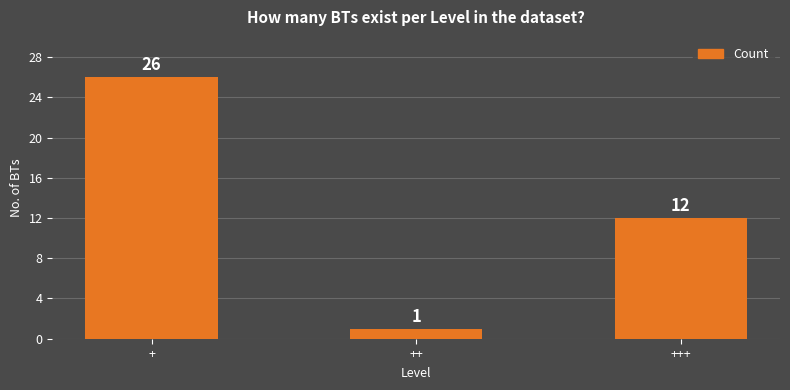

Where does the data first go above 12?

+